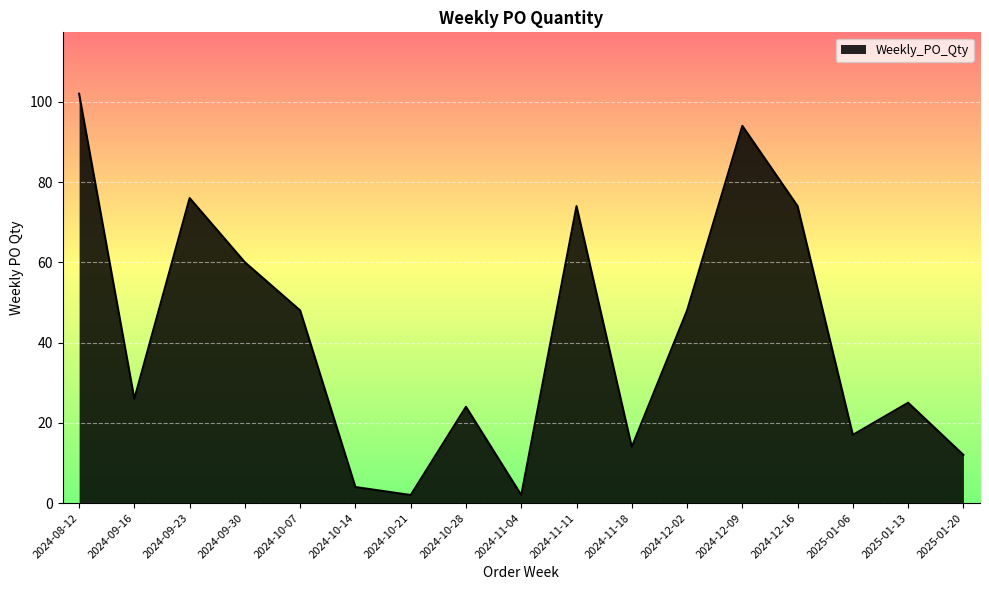

How many interior local valleys (lower than both neighbors) does the data have?

5